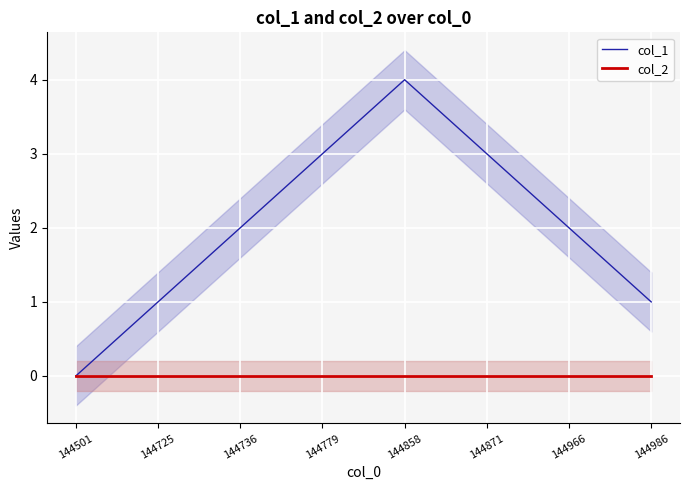

How many interior local peaks does the col_1 series have?

1